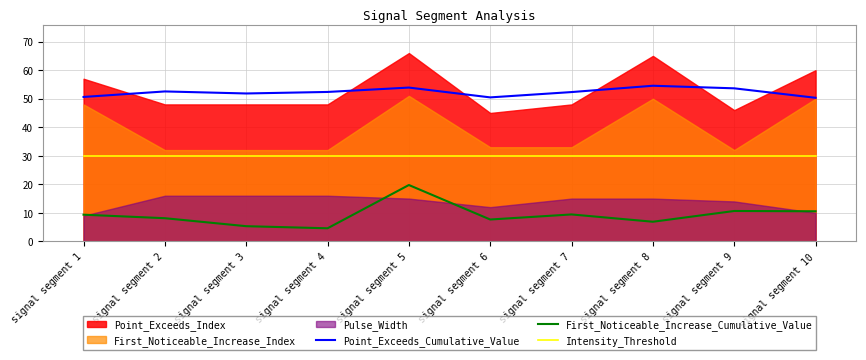

How many interior local peaks does the Point_Exceeds_Cumulative_Value series have?

3